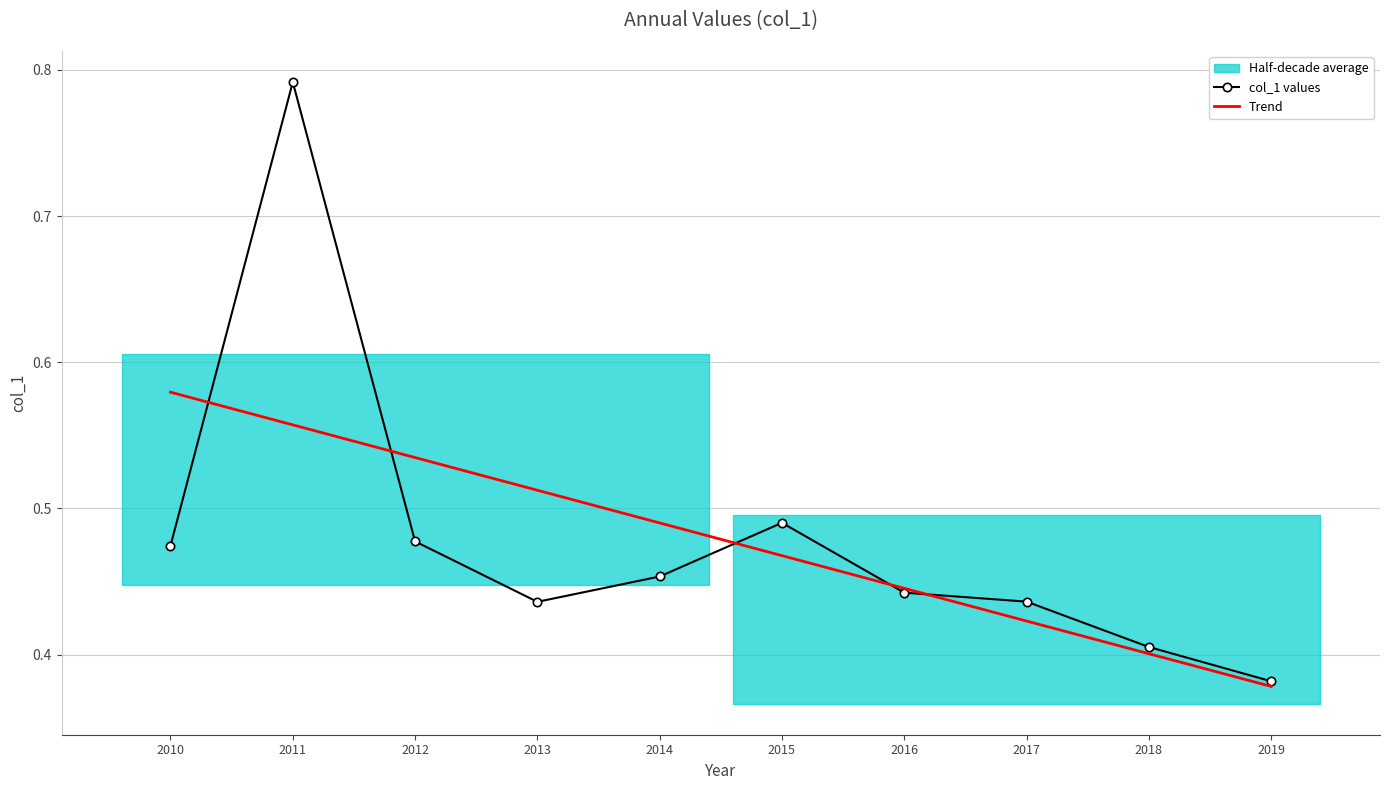

The value of col_1 values at 2014 is 0.2. True or false?

False